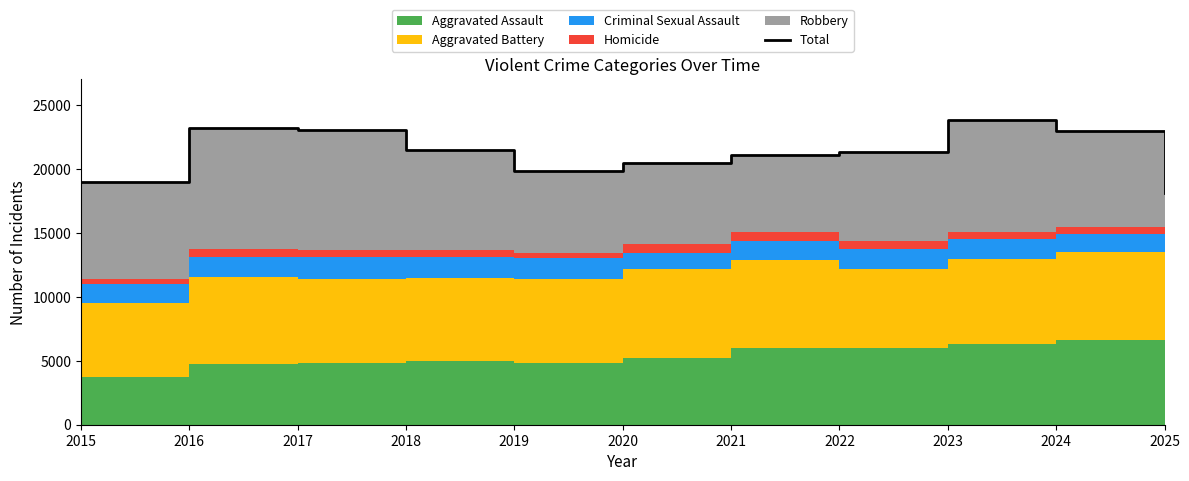

Reading right to left, list all the values displayed in this chart.

2025=18125	2024=22962	2023=23865	2022=21364	2021=21066	2020=20463	2019=19871	2018=21467	2017=23084	2016=23182	2015=18974